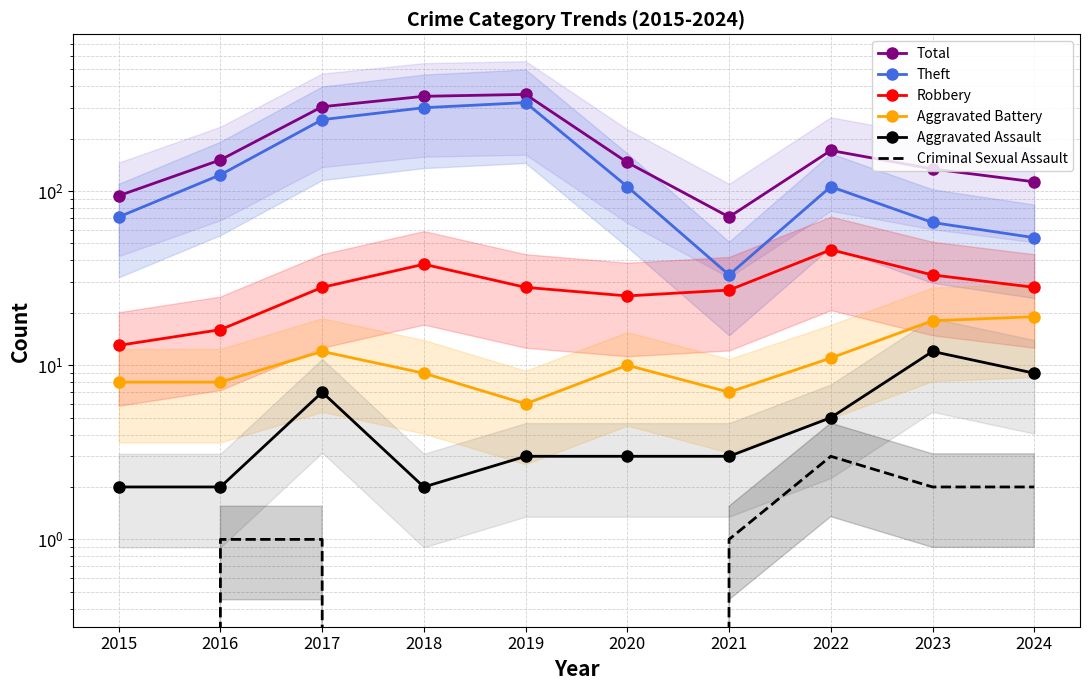

What is the sum of the Aggravated Assault values at 2019 and 2015?

5